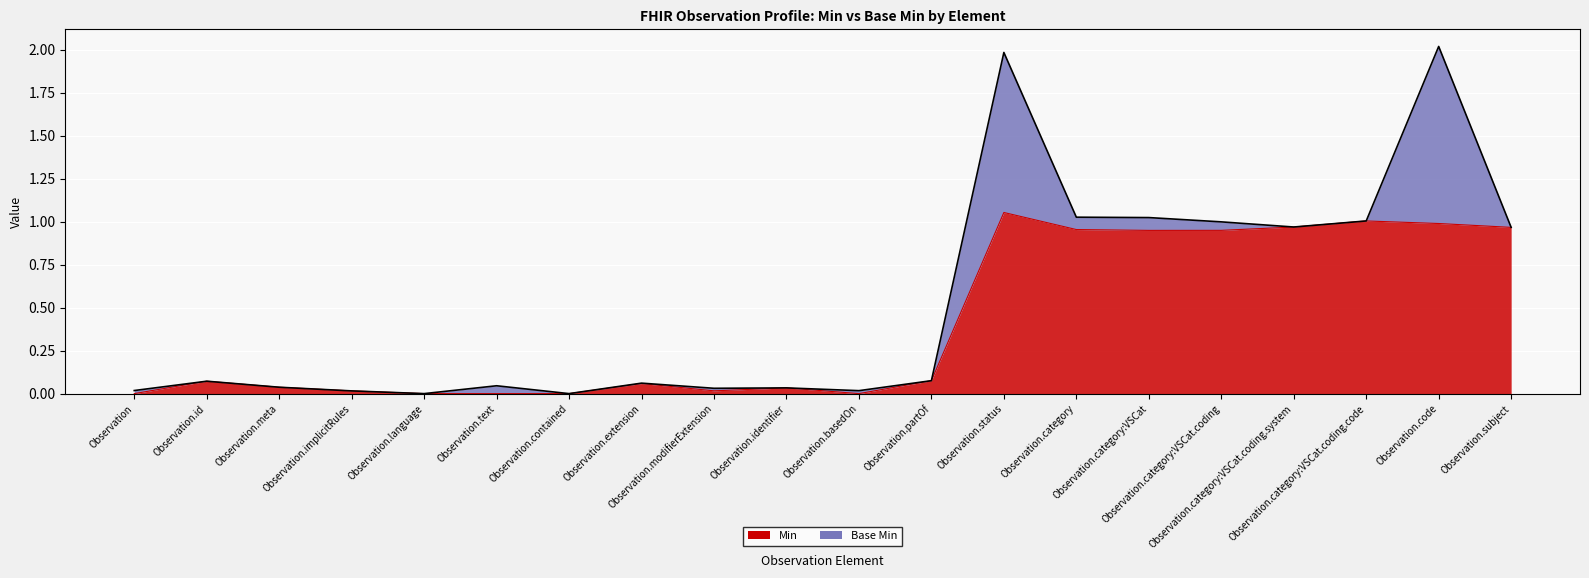

True or false: the data shows 0.0 at Observation.

True